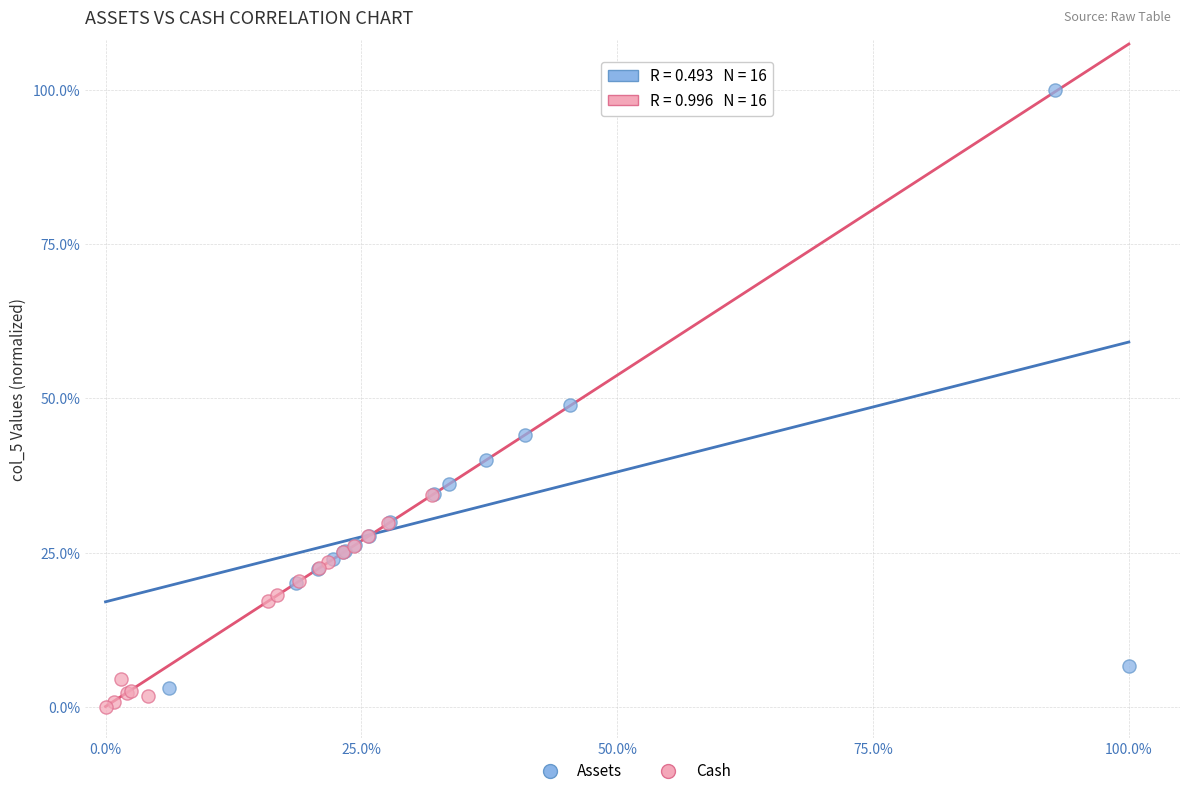

Which series reaches the maximum Y coordinate?

Assets